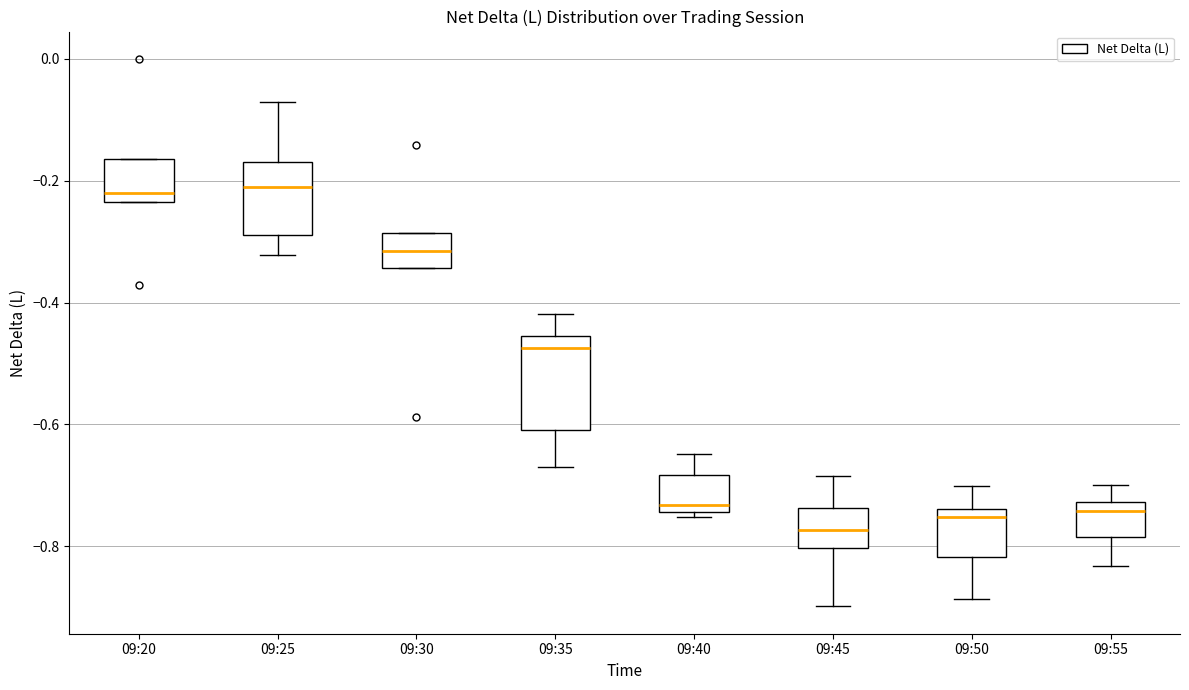

Reading left to right, transcribe this box plot: for each box, give where its median line is, the range the box spans, and where its two whiskers end, as read against the y-axis. The values are not printed on the chart, so give them approximately, as read against the axis.

09:20: median -0.22, box -0.24 to -0.16, whiskers -0.24 to -0.16
09:25: median -0.22, box -0.28 to -0.16, whiskers -0.32 to -0.06
09:30: median -0.32, box -0.34 to -0.28, whiskers -0.34 to -0.28
09:35: median -0.48, box -0.60 to -0.46, whiskers -0.68 to -0.42
09:40: median -0.74 (just above the box's lower edge), box -0.74 to -0.68, whiskers -0.76 to -0.64
09:45: median -0.78, box -0.80 to -0.74, whiskers -0.90 to -0.68
09:50: median -0.76, box -0.82 to -0.74, whiskers -0.88 to -0.70
09:55: median -0.74, box -0.78 to -0.72, whiskers -0.84 to -0.70